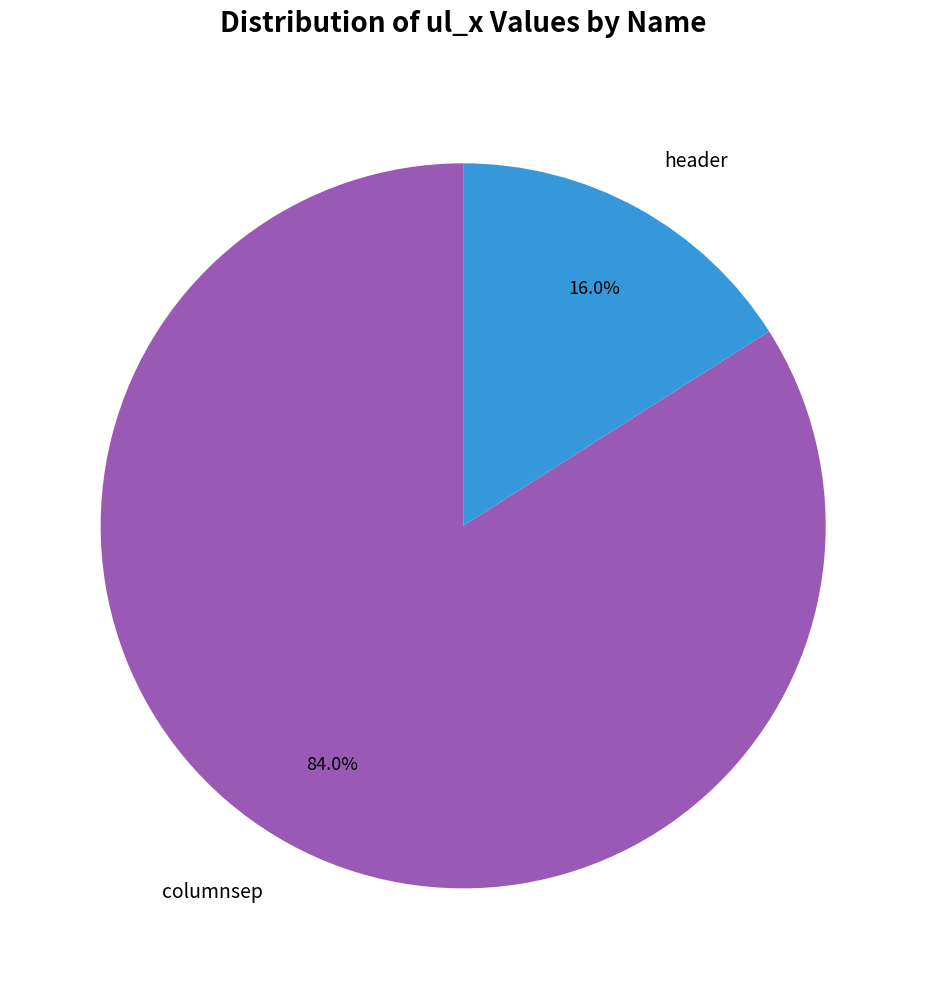

Is columnsep the majority of the pie?

Yes